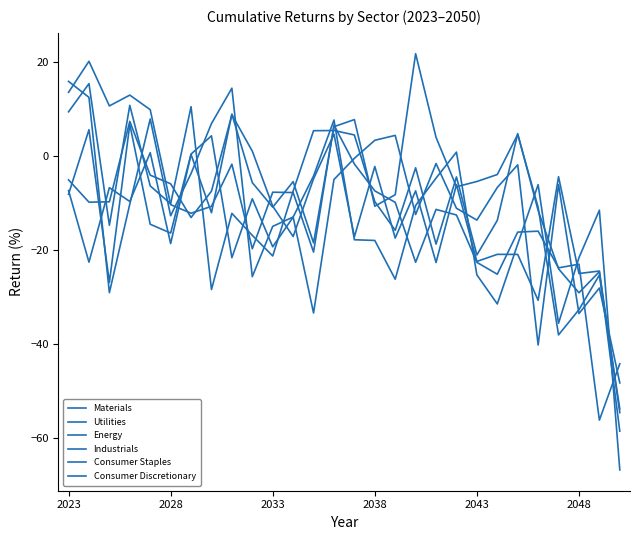

Does the chart display data point markers on the line(s)?

No